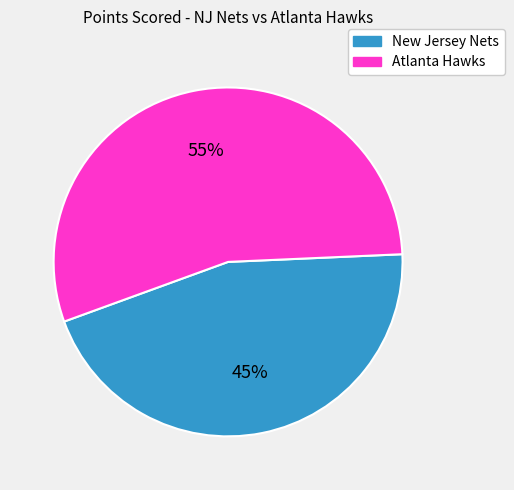

Which has a higher value, Atlanta Hawks or New Jersey Nets?

Atlanta Hawks